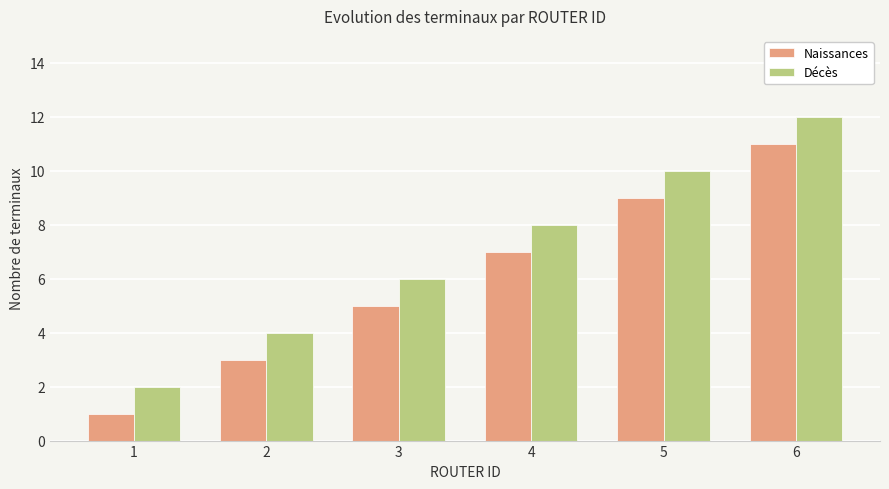

At 1, list the series in order from smallest to largest.

Naissances, Décès